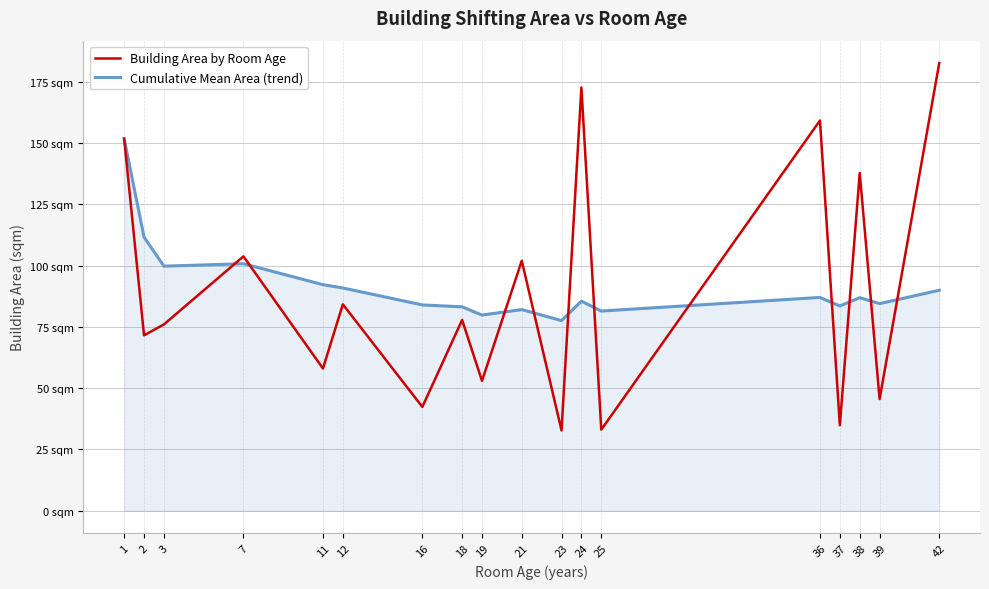

What are all the series names shown in the legend?

Building Area by Room Age, Cumulative Mean Area (trend)